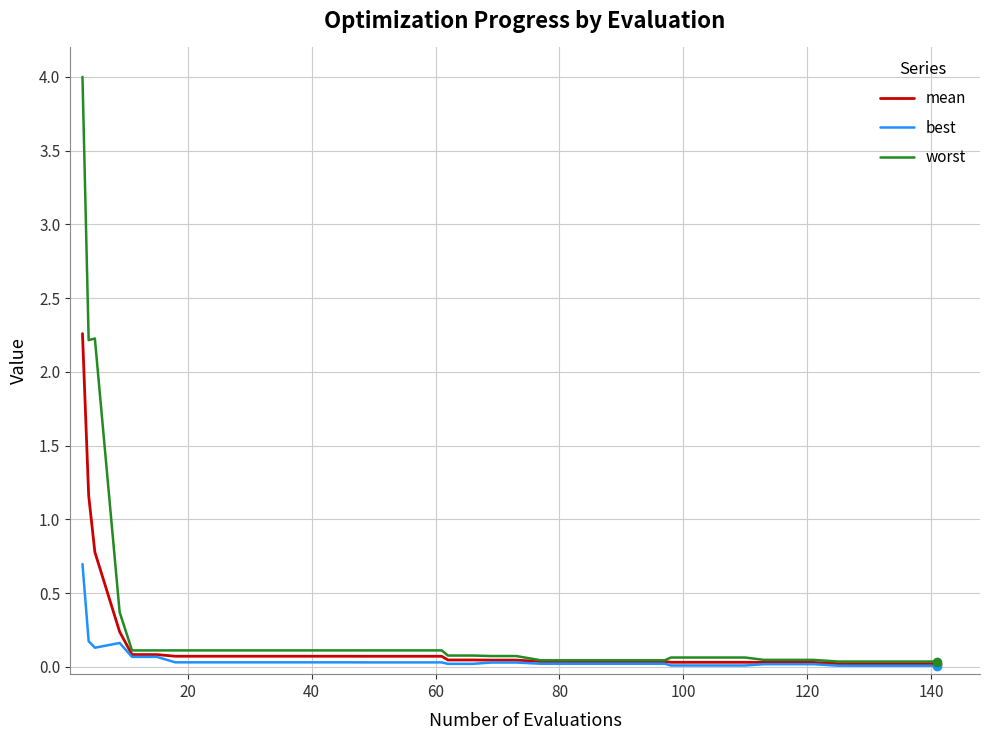

Which series has the largest range (max minus min)?

worst